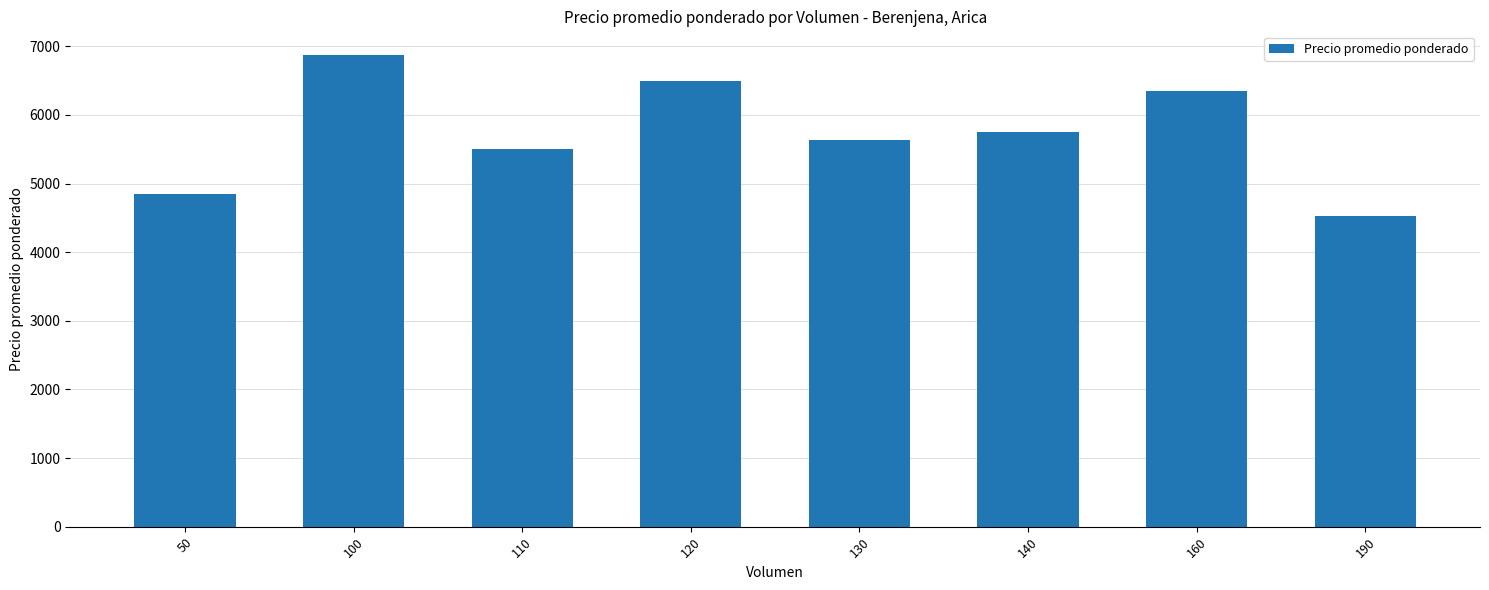

True or false: the data shows 4129 at 160.

False